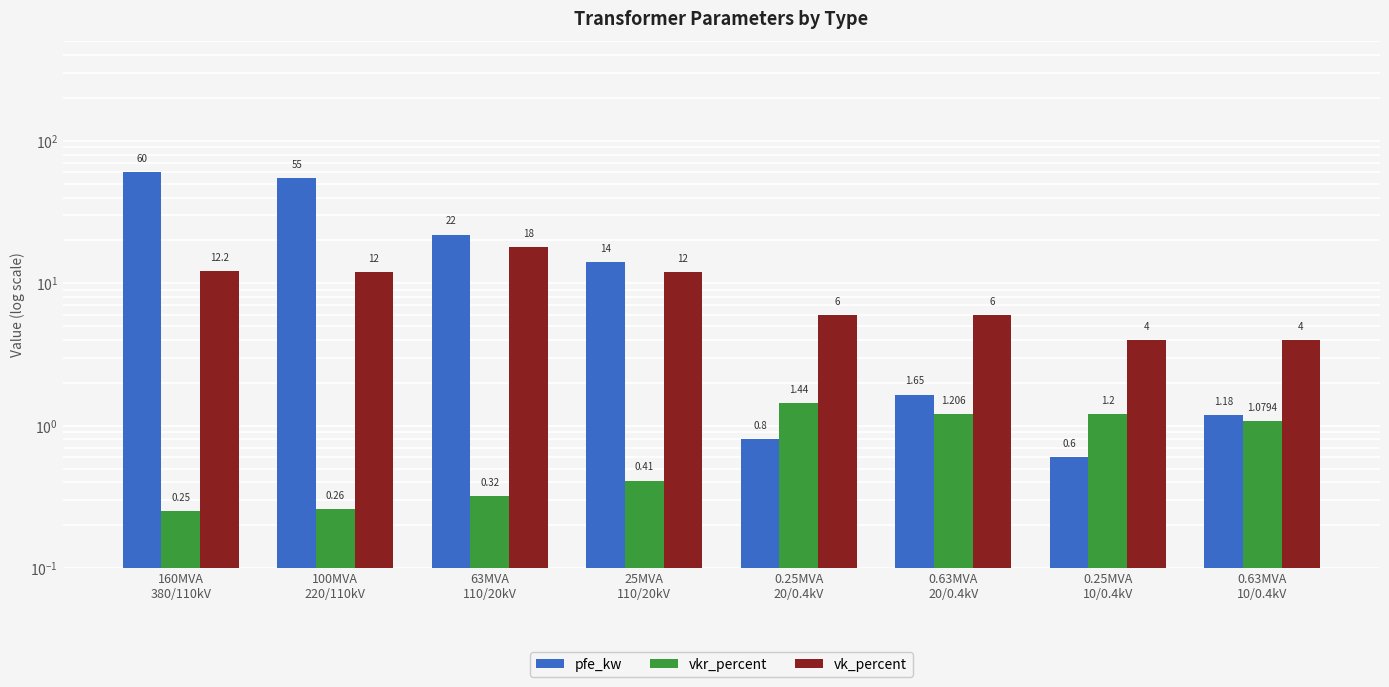

Reading left to right, what are all the values shown in this chart?

pfe_kw: 160MVA
380/110kV=60.0	100MVA
220/110kV=55.0	63MVA
110/20kV=22.0	25MVA
110/20kV=14.0	0.25MVA
20/0.4kV=0.8	0.63MVA
20/0.4kV=1.6	0.25MVA
10/0.4kV=0.6	0.63MVA
10/0.4kV=1.2
vkr_percent: 160MVA
380/110kV=0.2	100MVA
220/110kV=0.3	63MVA
110/20kV=0.3	25MVA
110/20kV=0.4	0.25MVA
20/0.4kV=1.4	0.63MVA
20/0.4kV=1.2	0.25MVA
10/0.4kV=1.2	0.63MVA
10/0.4kV=1.1
vk_percent: 160MVA
380/110kV=12.2	100MVA
220/110kV=12.0	63MVA
110/20kV=18.0	25MVA
110/20kV=12.0	0.25MVA
20/0.4kV=6.0	0.63MVA
20/0.4kV=6.0	0.25MVA
10/0.4kV=4.0	0.63MVA
10/0.4kV=4.0